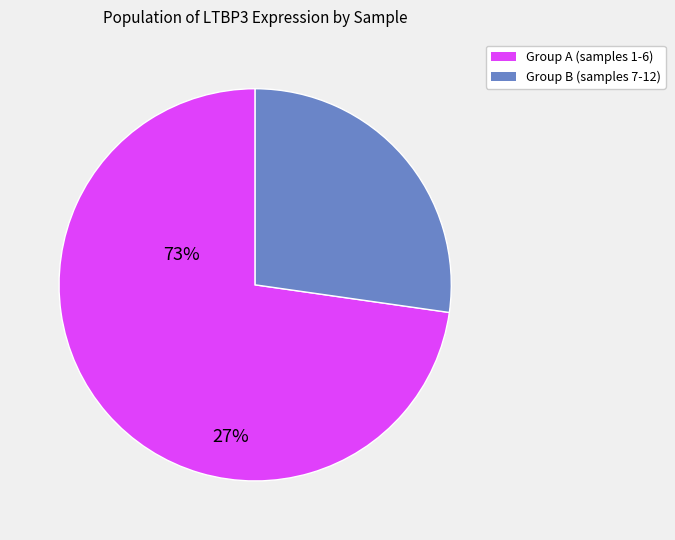

Is there any slice that represents more than half of the pie?

Yes